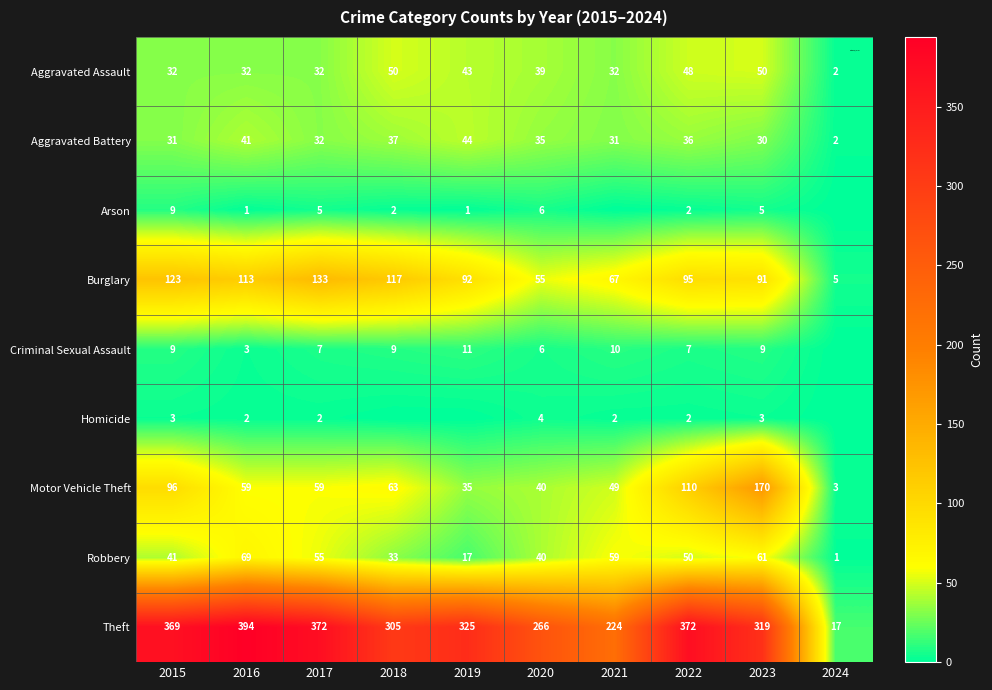

The Theft series shows 319 at 2023. True or false?

True